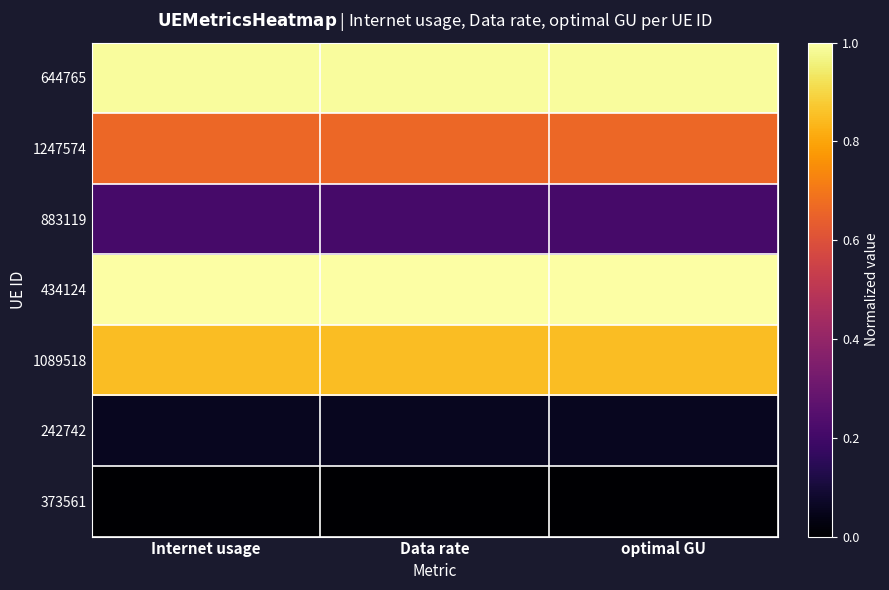

At how many categories does at least one series exceed 0?

3